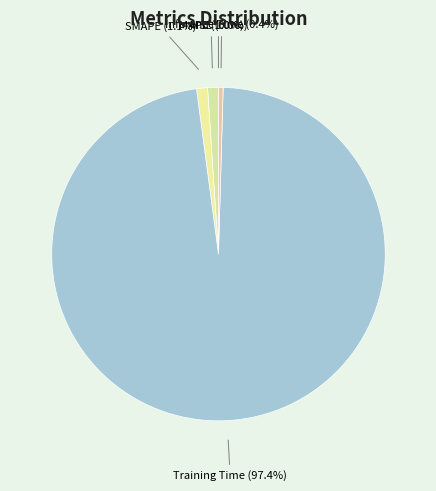

Is there any slice that represents more than half of the pie?

Yes